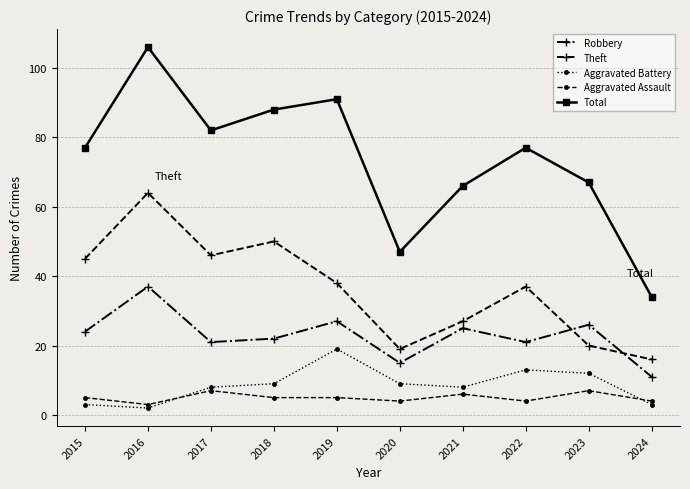

How many categories are shown in the chart?

10